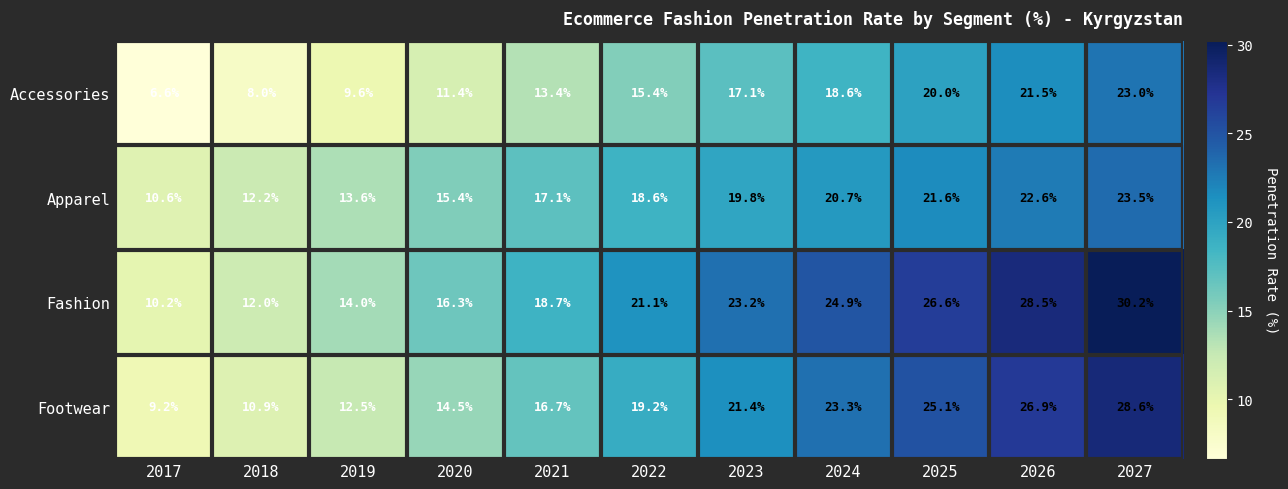

What is the sum of all Accessories values?

164.6